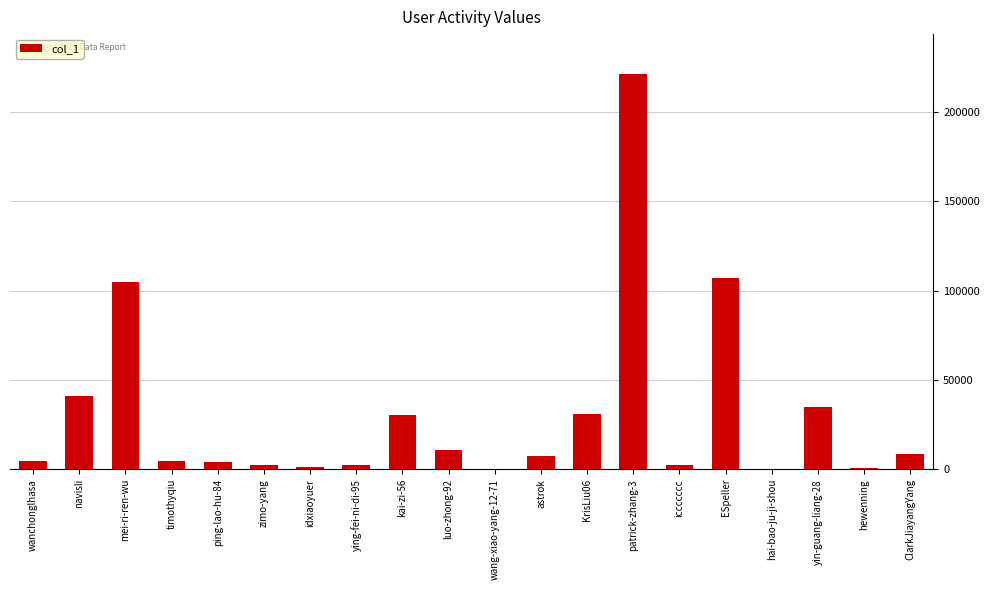

How many categories are shown in the chart?

20